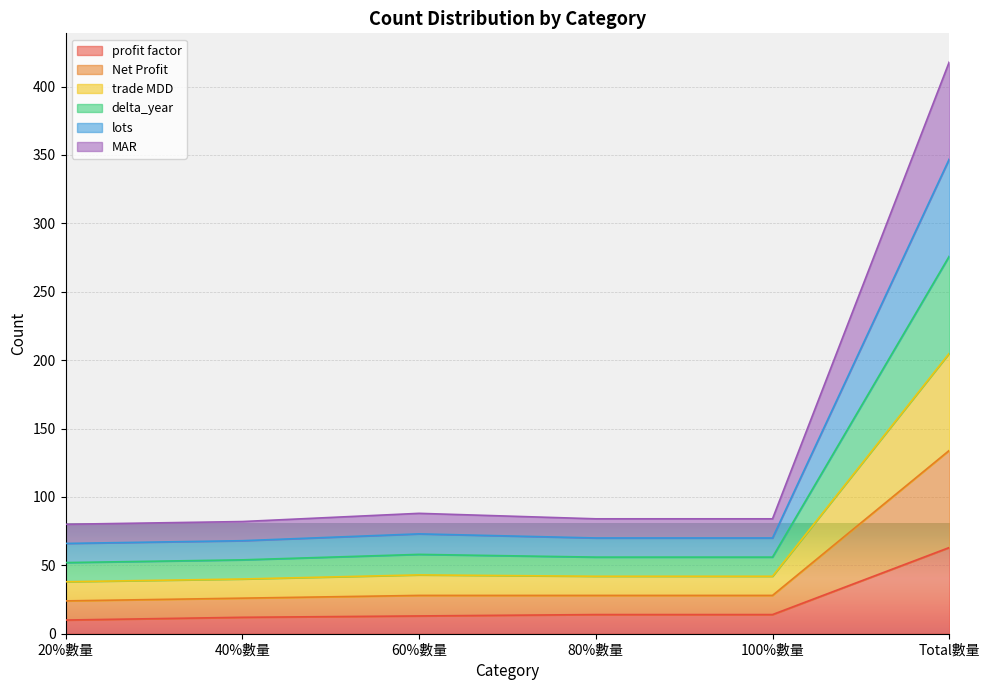

At which category is the sum across all series the highest?

Total數量